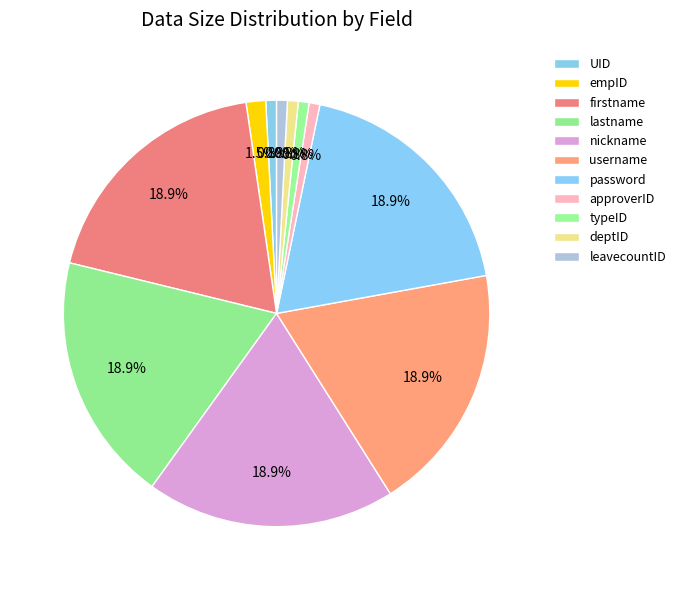

True or false: approverID accounts for 1% of the total.

True